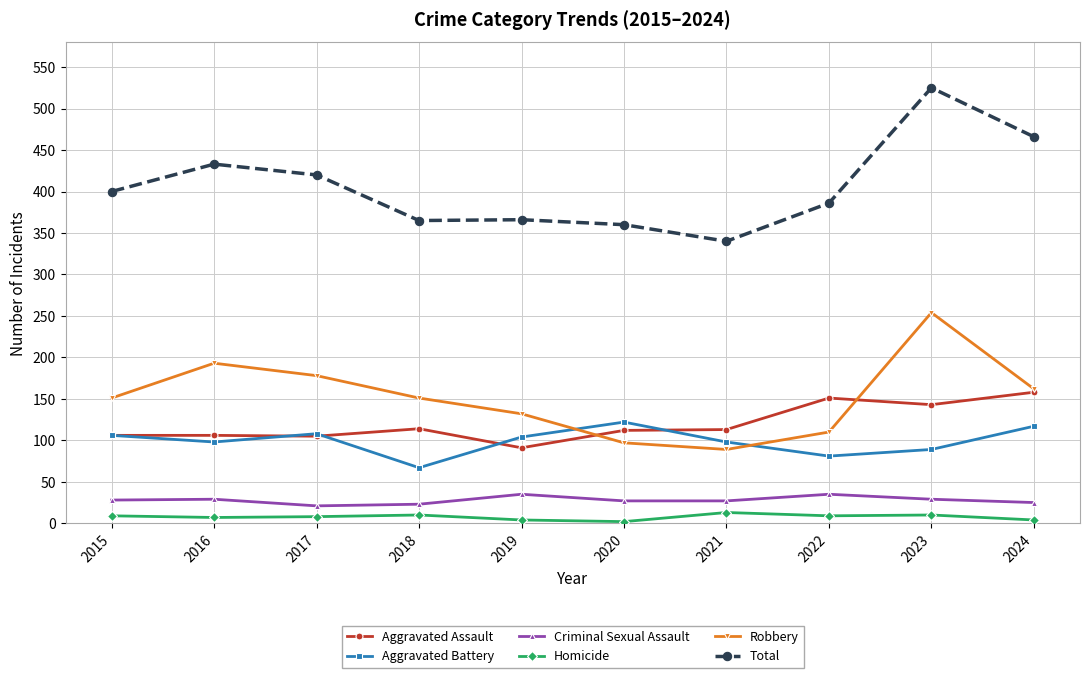

Between 2021 and 2024, which series saw the biggest shift?

Total